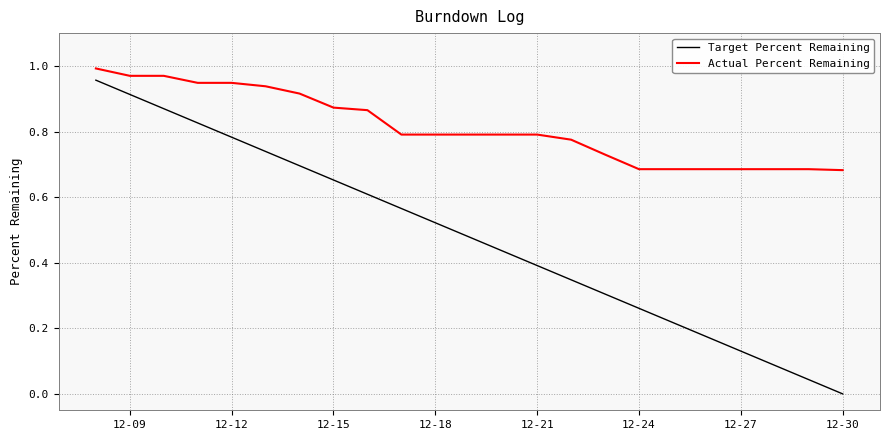

Which series has the largest total across all categories?

Actual Percent Remaining